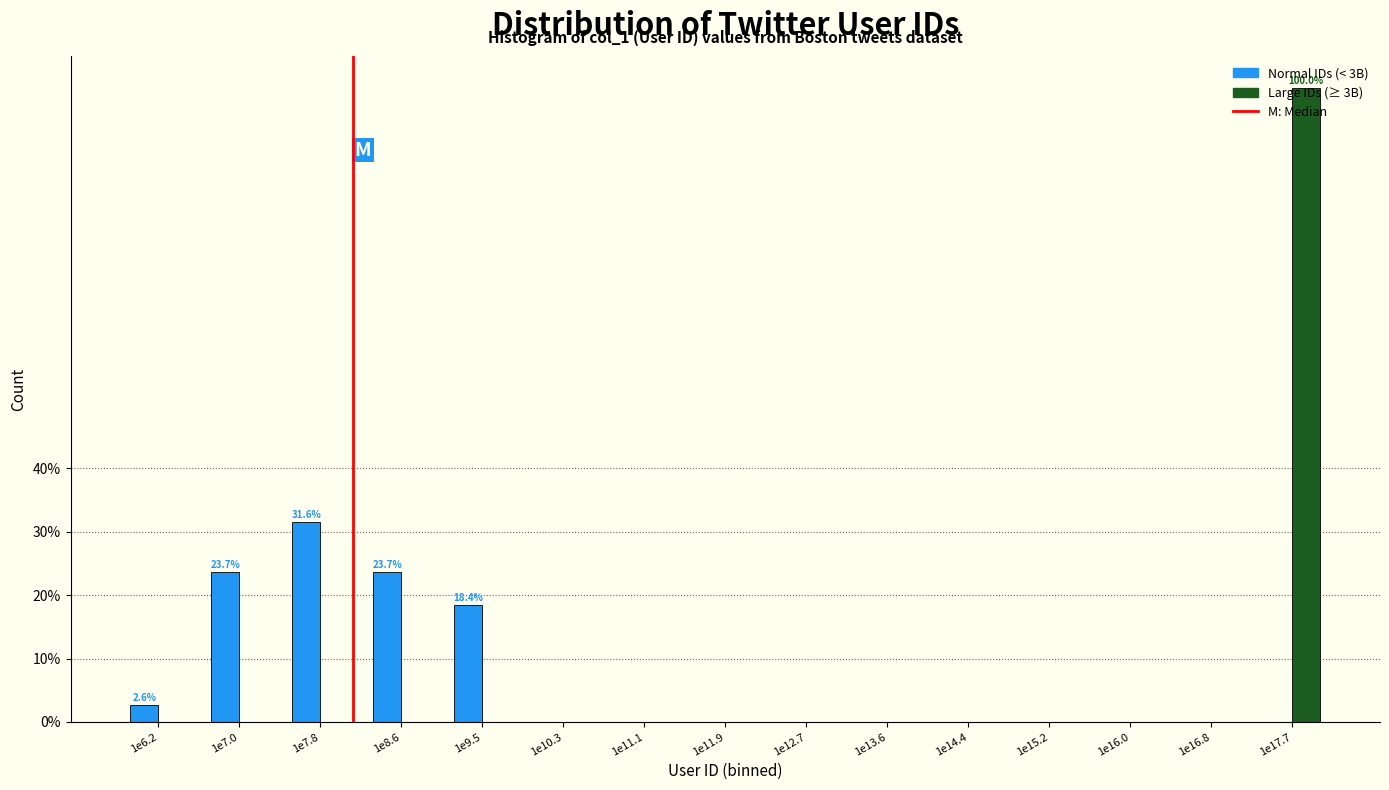

The value of Normal IDs (< 3B) at 1e10.3 is 0.0. True or false?

True